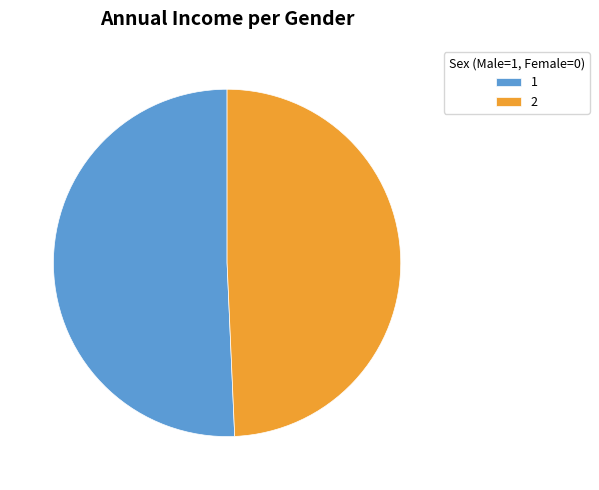

Which slice is the smallest?

2